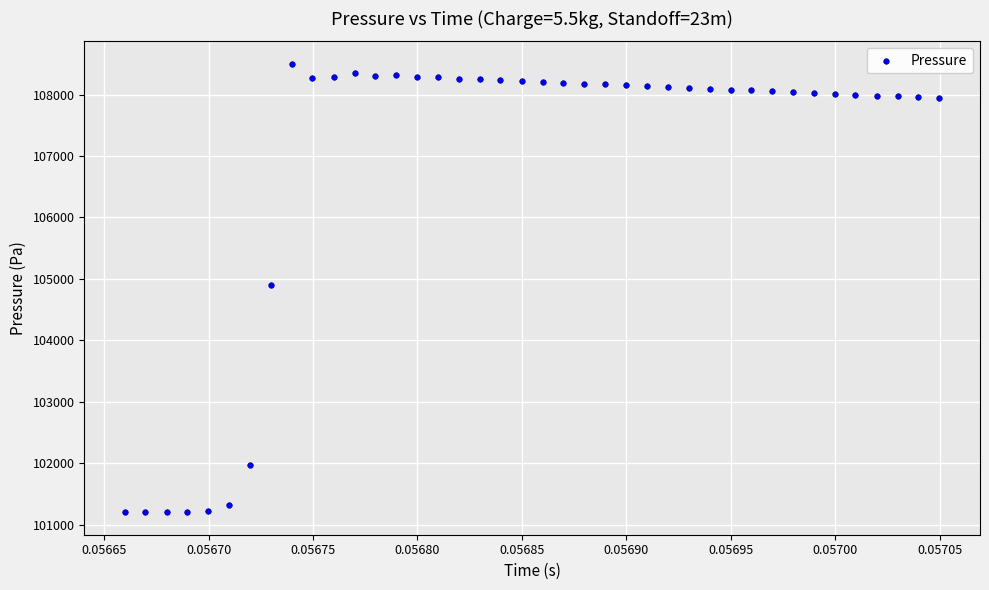

What is the range of Y values (max minus min)?

7301.6